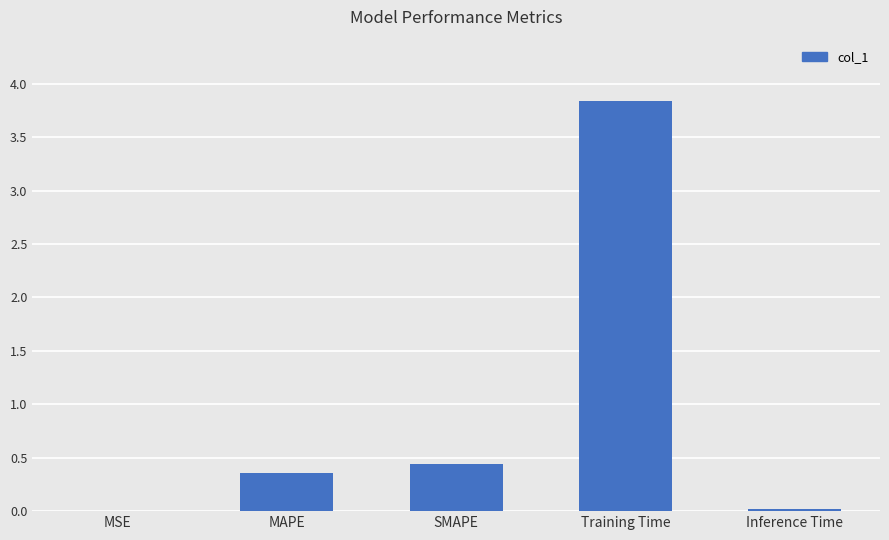

What value does the data have at MAPE?

0.4